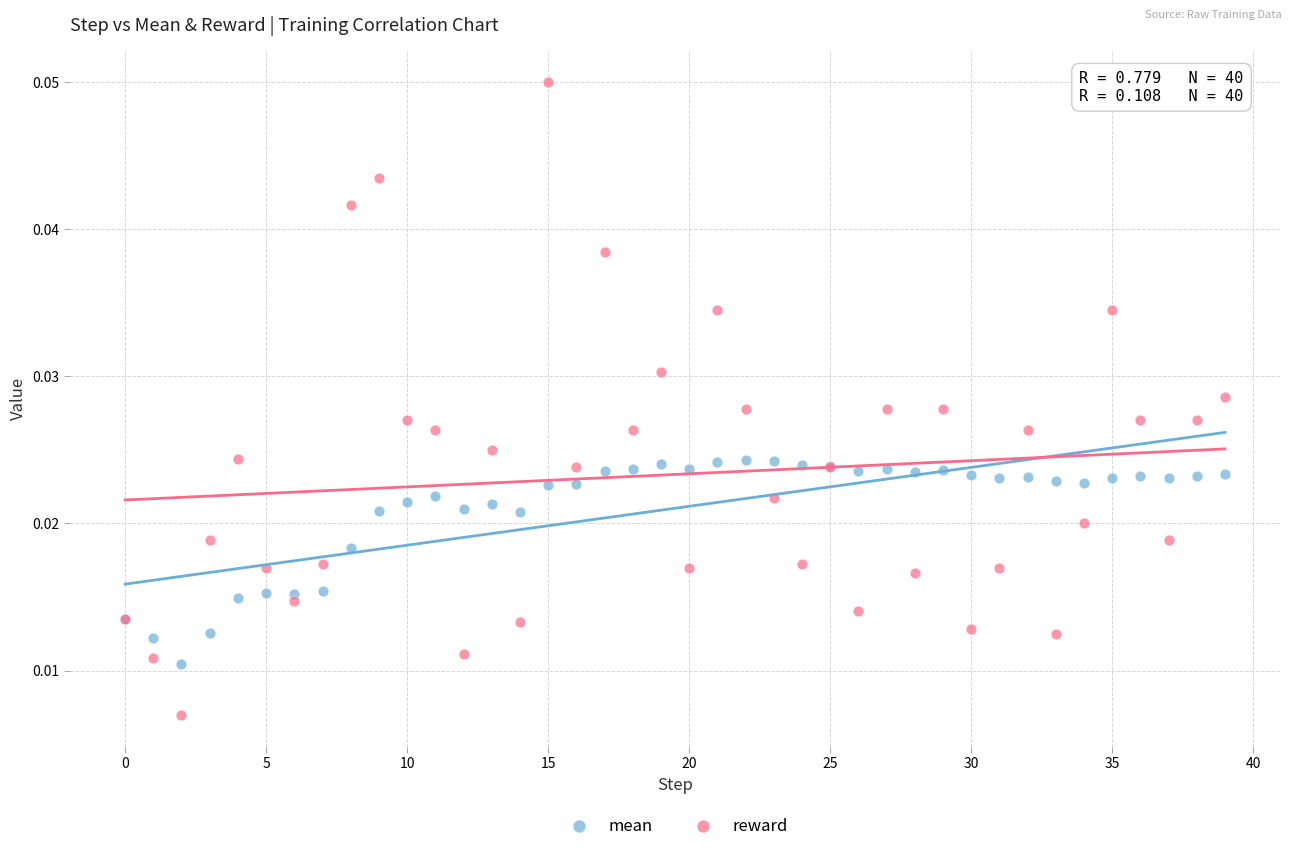

Which series reaches the minimum Y coordinate?

reward